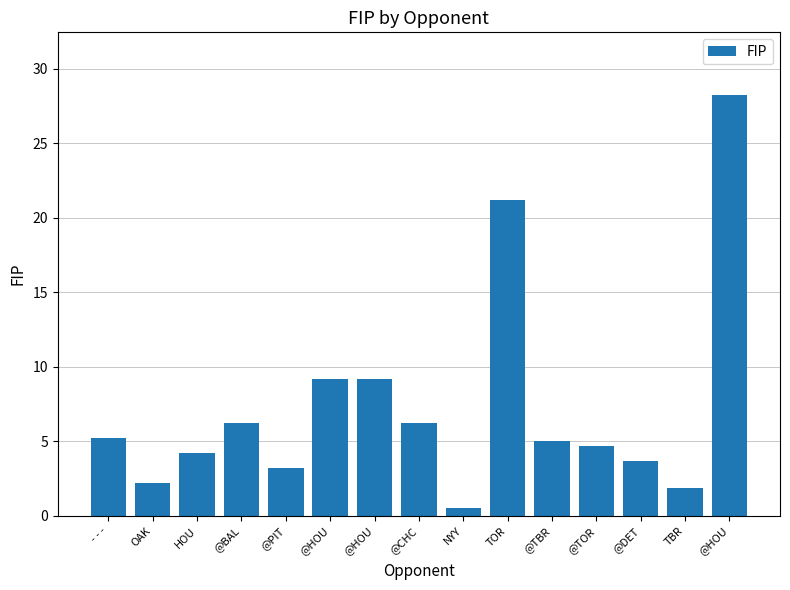

How many data points are above 5?

8